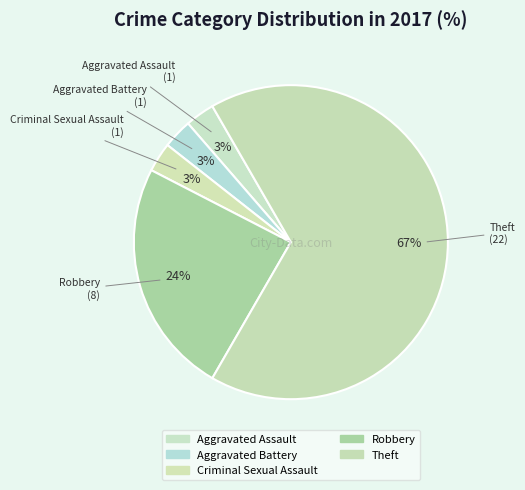

How many segments does this pie chart have?

5